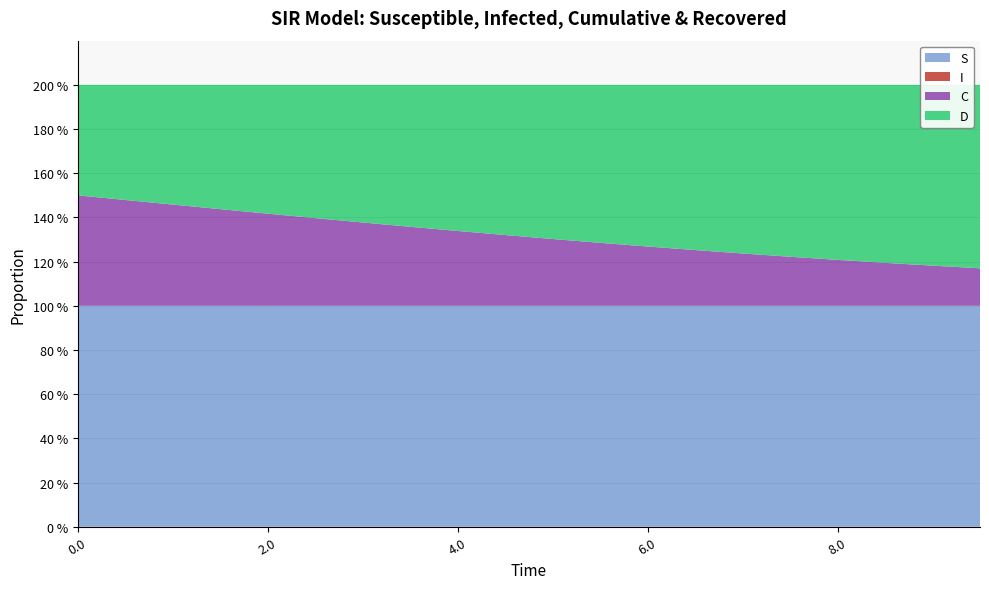

Reading left to right, extract all data points from this chart.

S: 1.0	1.0	1.0	1.0	1.0	1.0	1.0	1.0	1.0	1.0	1.0	1.0	1.0	1.0	1.0	1.0	1.0	1.0	1.0	1.0
I: 0.0	0.0	0.0	0.0	0.0	0.0	0.0	0.0	0.0	0.0	0.0	0.0	0.0	0.0	0.0	0.0	0.0	0.0	0.0	0.0
C: 0.5	0.5	0.5	0.4	0.4	0.4	0.4	0.4	0.3	0.3	0.3	0.3	0.3	0.3	0.2	0.2	0.2	0.2	0.2	0.2
D: 0.5	0.5	0.5	0.6	0.6	0.6	0.6	0.6	0.7	0.7	0.7	0.7	0.7	0.7	0.8	0.8	0.8	0.8	0.8	0.8